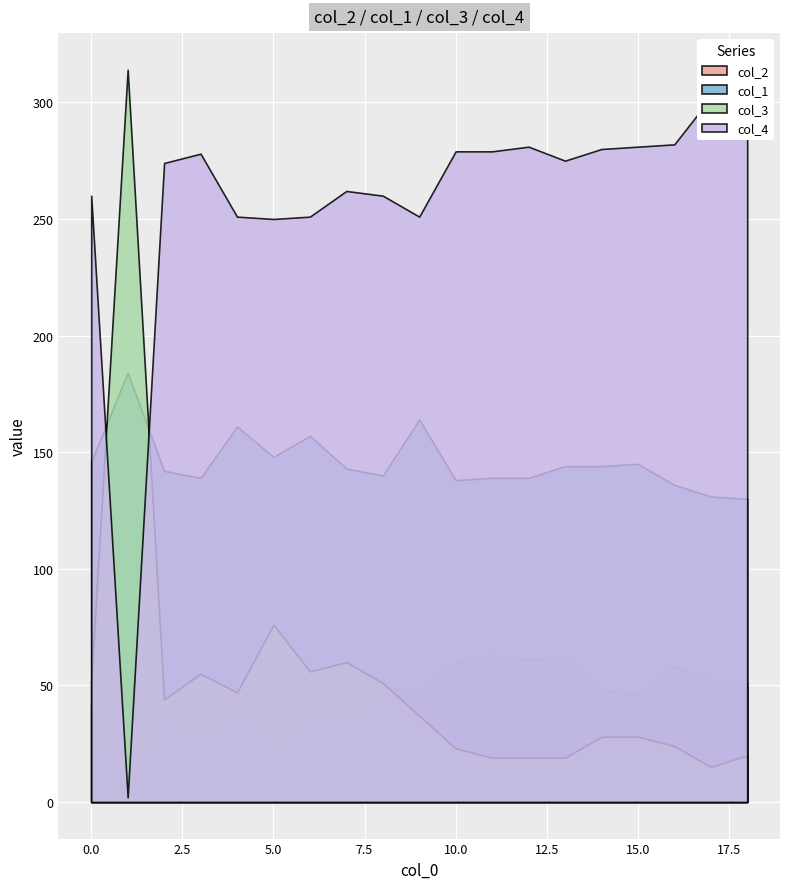

True or false: col_1 and col_4 intersect in this chart.

True